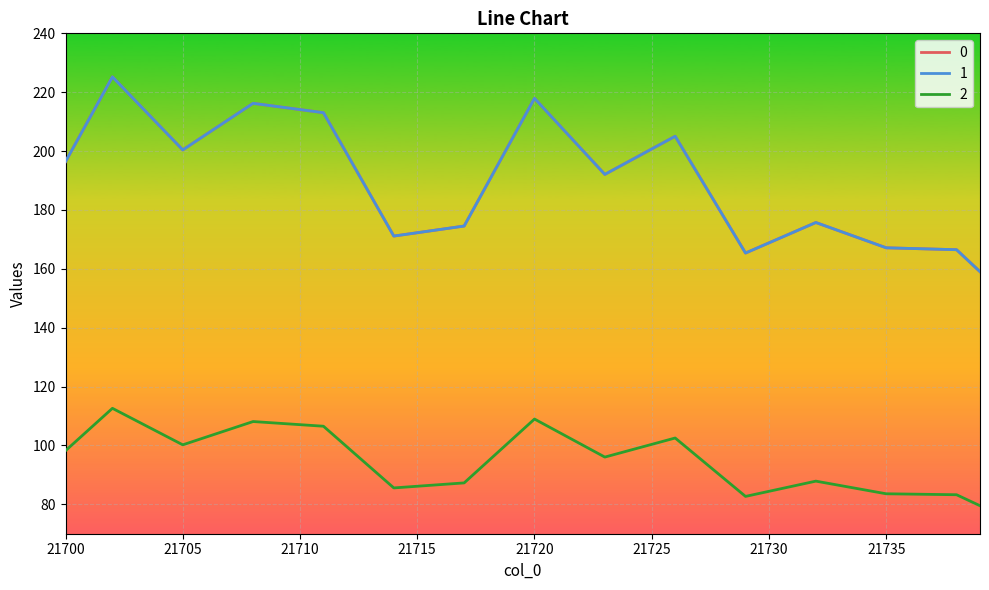

True or false: 1 has more than 1 points higher than both neighbors.

True